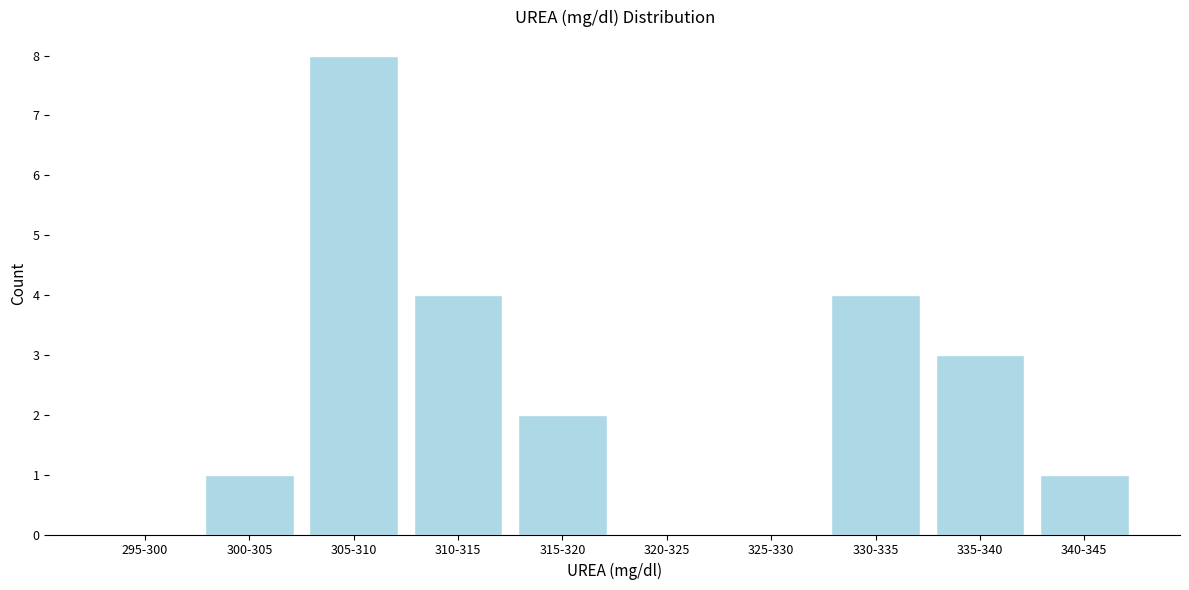

Reading left to right, extract all data points from this chart.

295-300=0	300-305=1	305-310=8	310-315=4	315-320=2	320-325=0	325-330=0	330-335=4	335-340=3	340-345=1